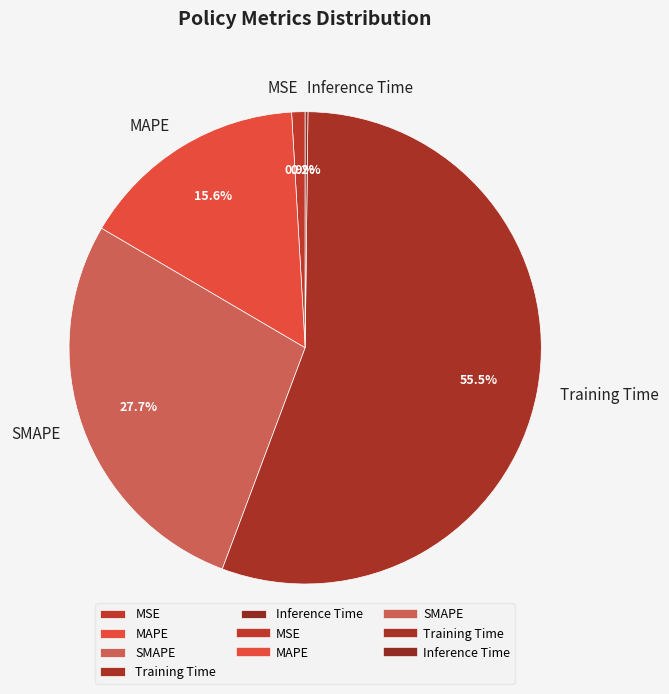

Which slice is the largest?

Training Time